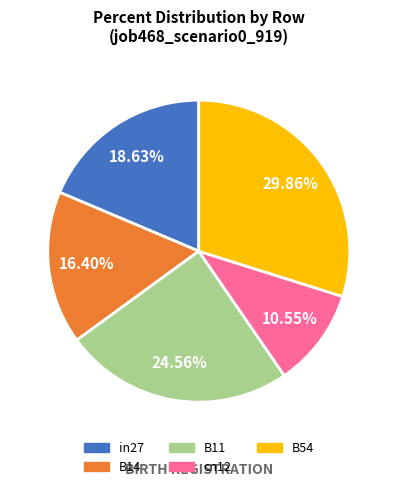

How many segments does this pie chart have?

5